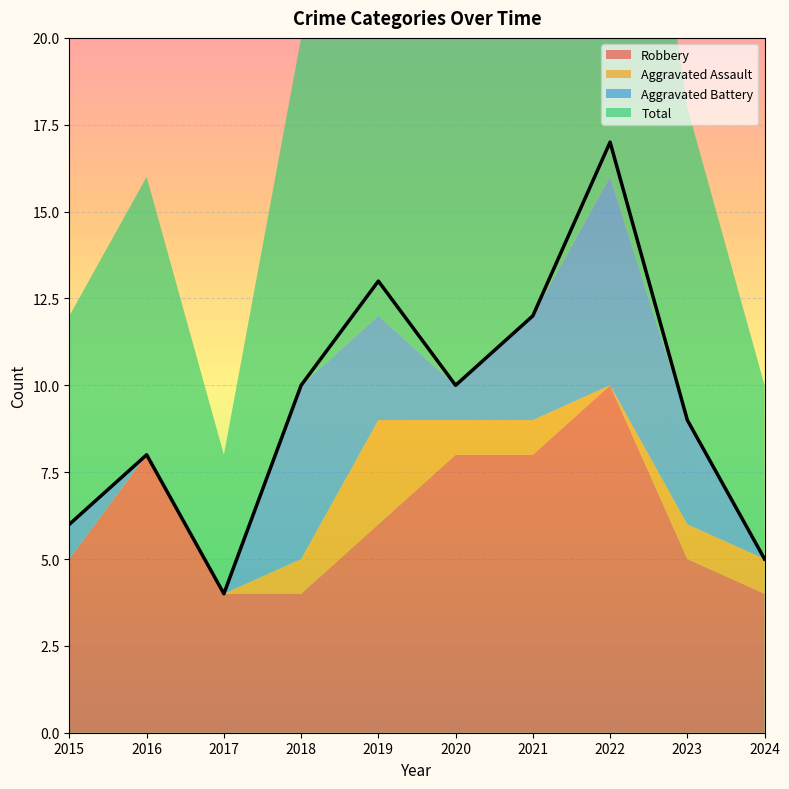

The Robbery series shows 5 at 2024. True or false?

False